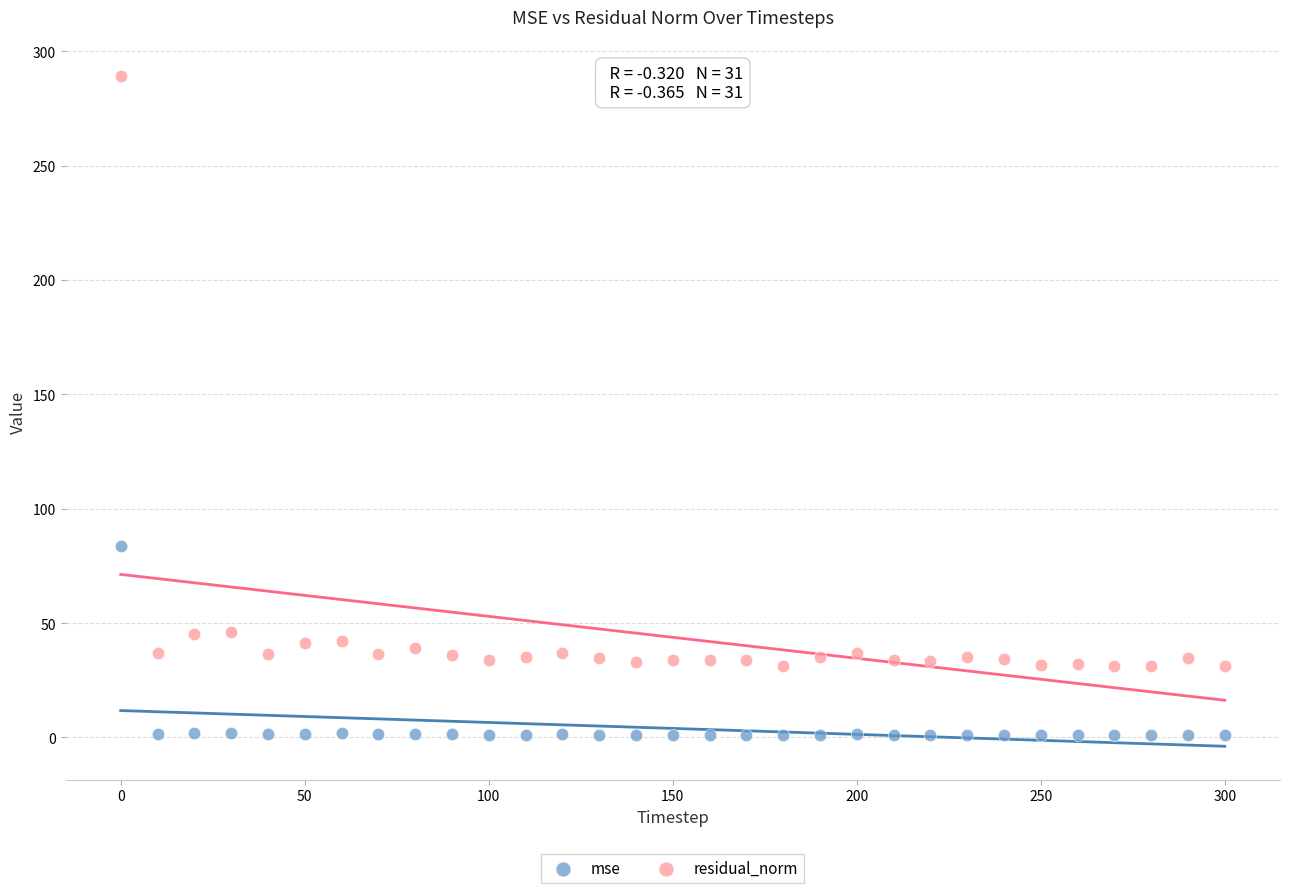

Which series reaches the minimum Y coordinate?

mse